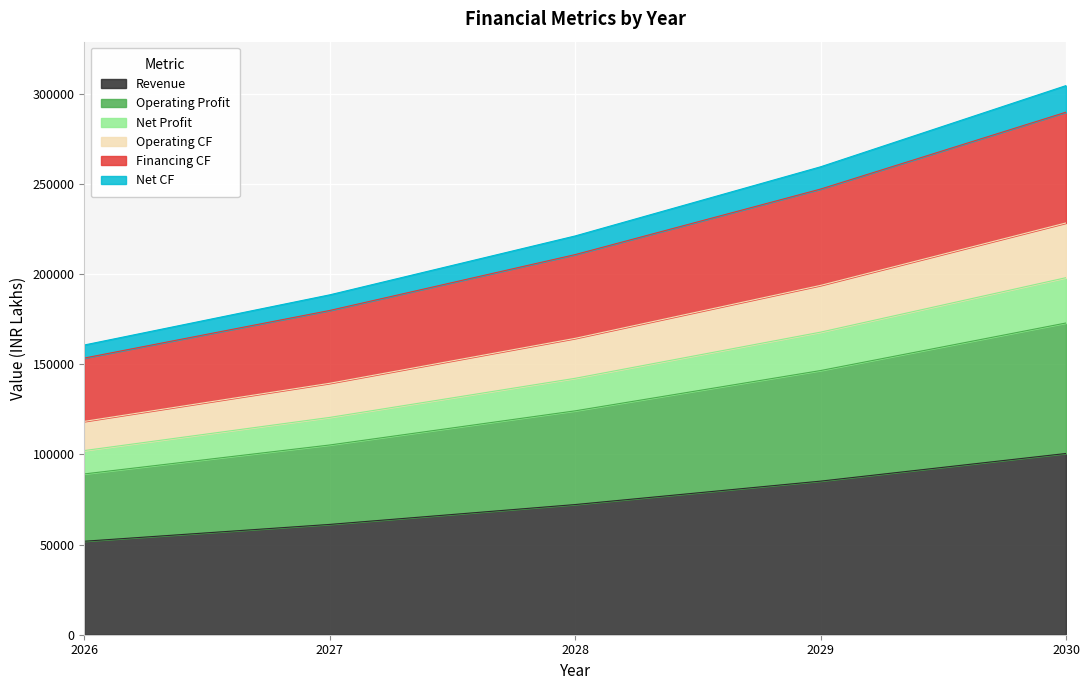

True or false: Net Profit and Operating Profit cross at least once.

False